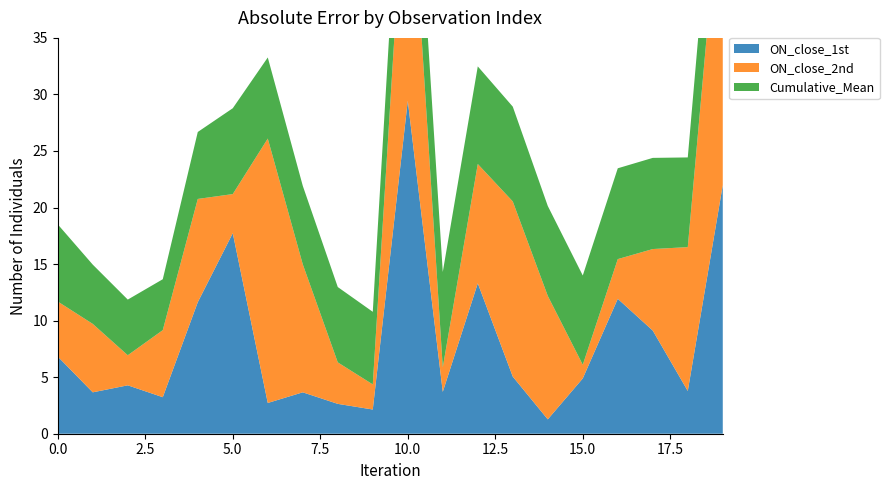

Reading left to right, transcribe all the data shown in this chart.

ON_close_1st: 6.8	3.7	4.3	3.2	11.6	17.7	2.7	3.7	2.6	2.1	29.4	3.7	13.3	5.0	1.3	4.9	11.9	9.1	3.8	22.0
ON_close_2nd: 4.9	6.0	2.7	5.9	9.1	3.5	23.4	11.3	3.7	2.2	24.7	2.2	10.6	15.5	10.9	1.2	3.5	7.2	12.7	29.0
Cumulative_Mean: 6.8	5.2	4.9	4.5	5.9	7.6	7.2	6.9	6.7	6.4	8.8	8.4	8.6	8.4	8.0	7.9	8.0	8.1	7.9	9.1